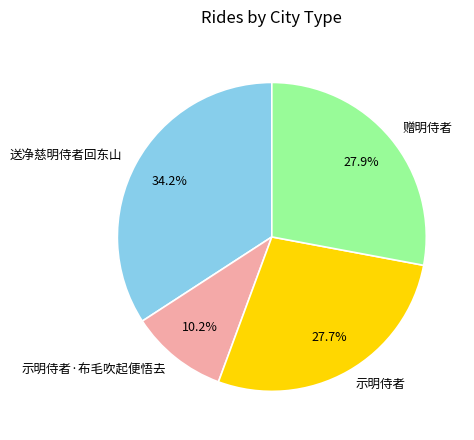

What is the ratio of the value at 送净慈明侍者回东山 to the value at 示明侍者?

1.2